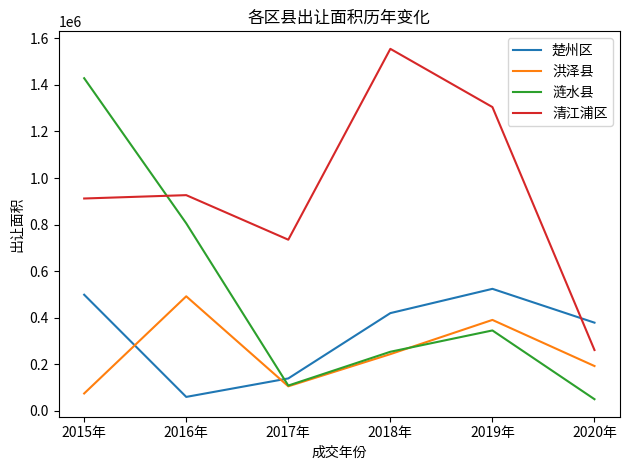

The value of 楚州区 at 2018年 is 419619.0. True or false?

True